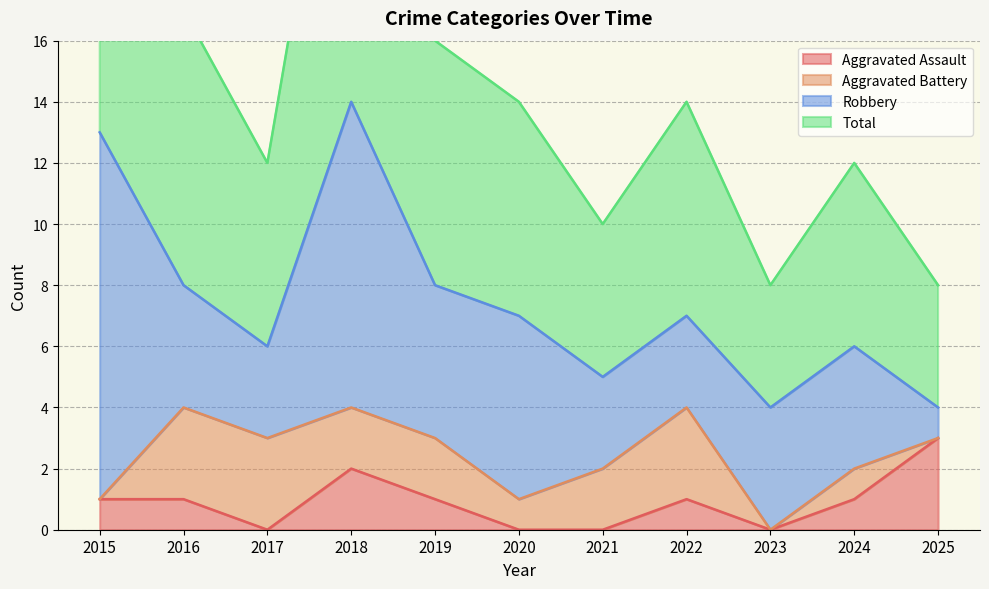

True or false: Total and Aggravated Assault cross at least once.

False